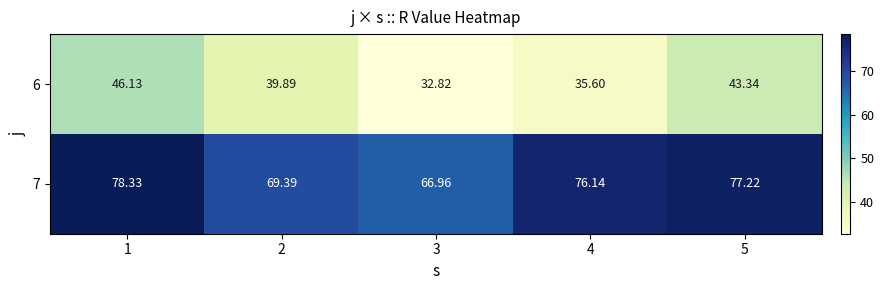

Rank the series by their maximum value, from lowest to highest.

6, 7